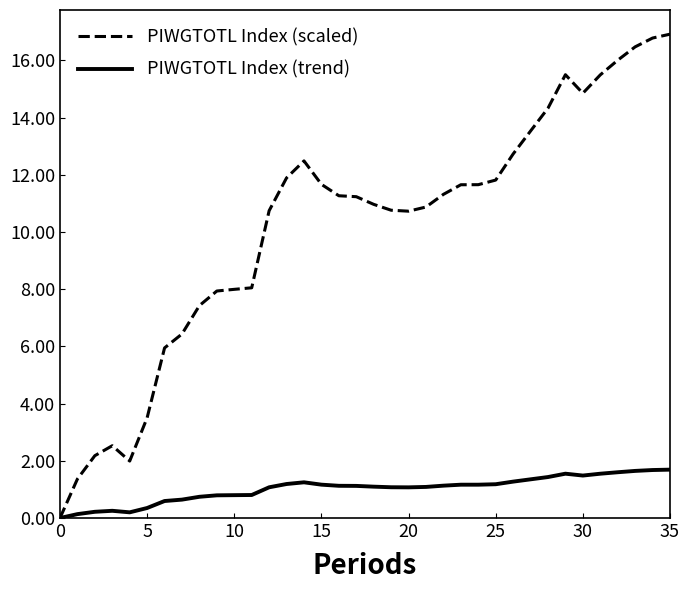

In PIWGTOTL Index (scaled), how many points are lower than both neighbors (excluding endpoints)?

3